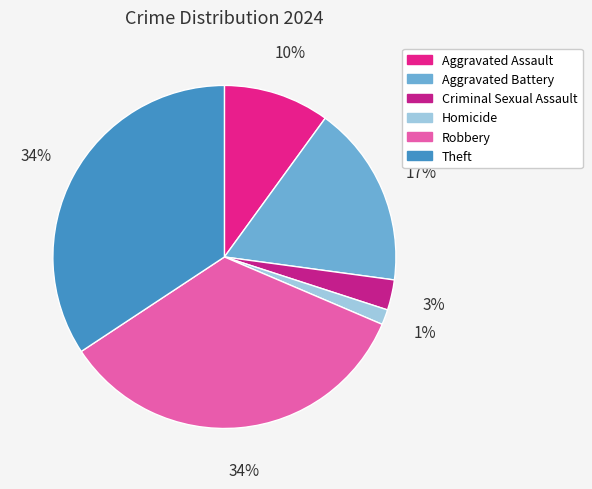

Count the number of slices in the pie.

6